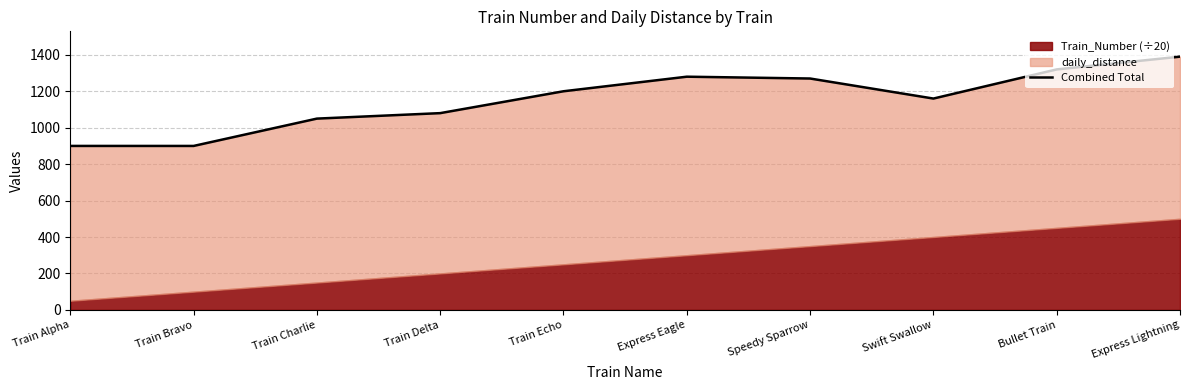

Where is the first local minimum?

Train Bravo